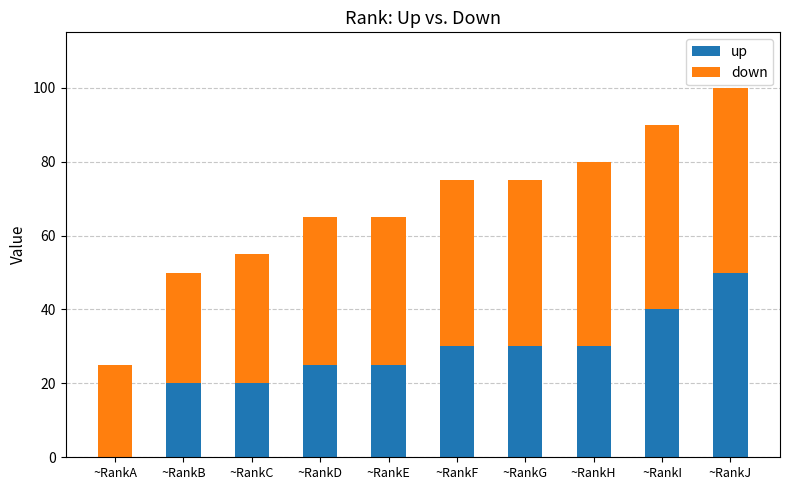

What is the sum of all up values?

270